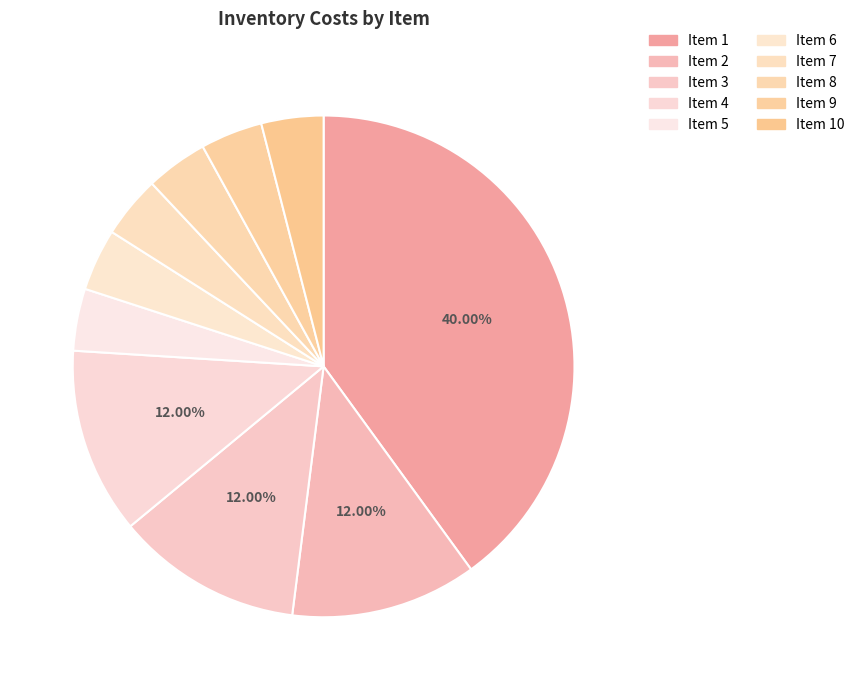

How many slices are in this pie chart?

10